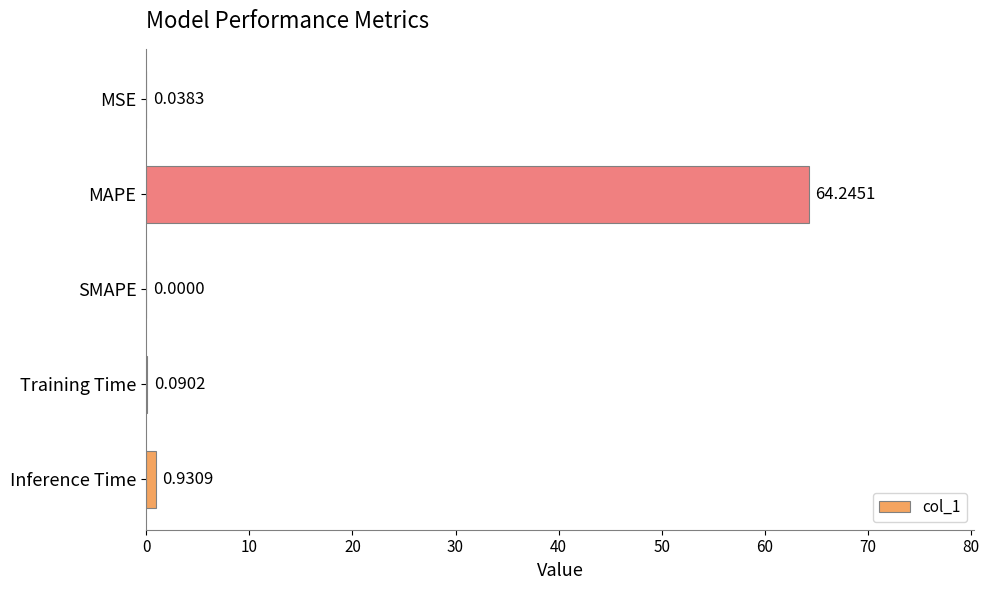

What is the change in value from MAPE to Training Time?

-64.2